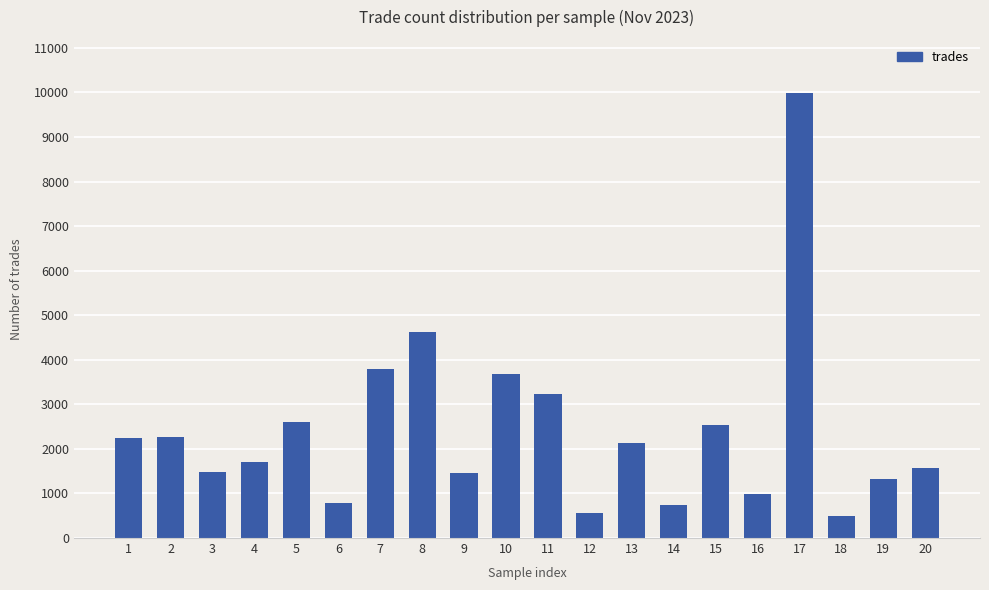

What is the value of the 9th bar from the left?

1453